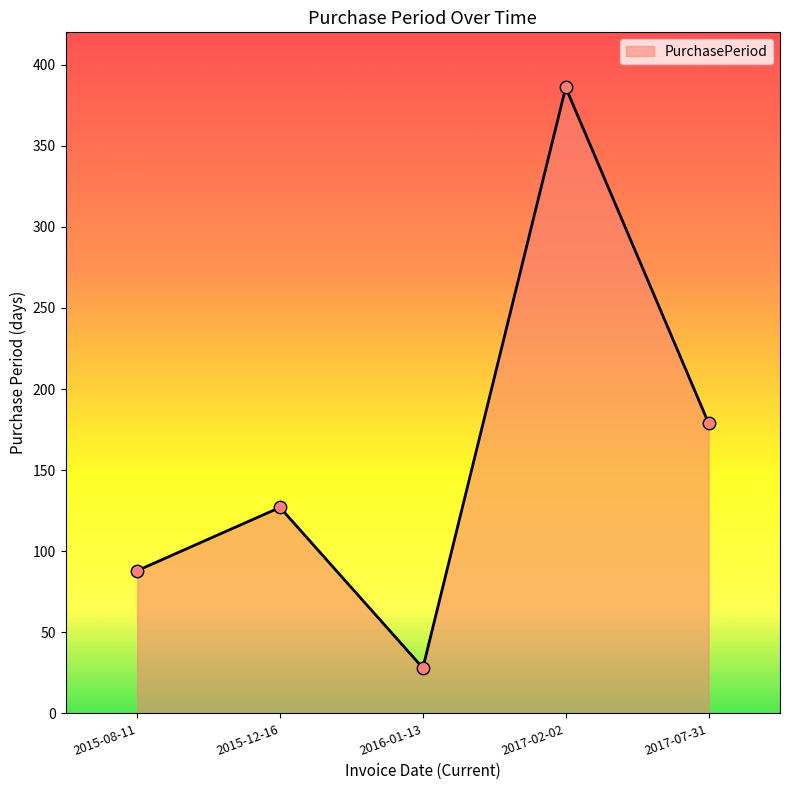

Which has a higher value, 2017-07-31 or 2017-02-02?

2017-02-02